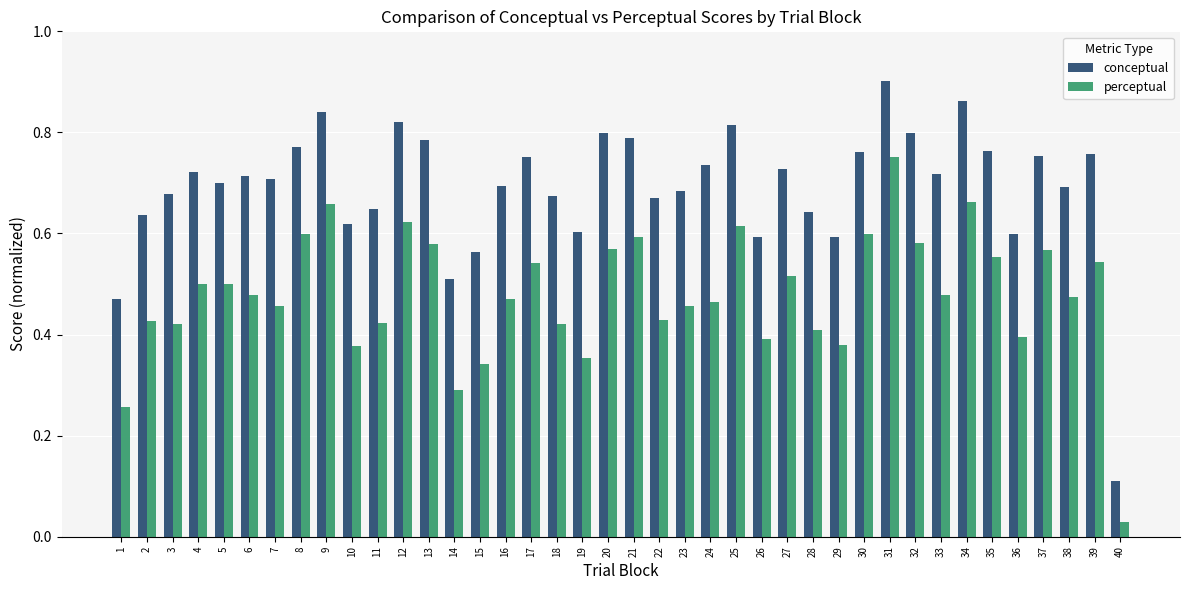

How many groups of bars are there?

40